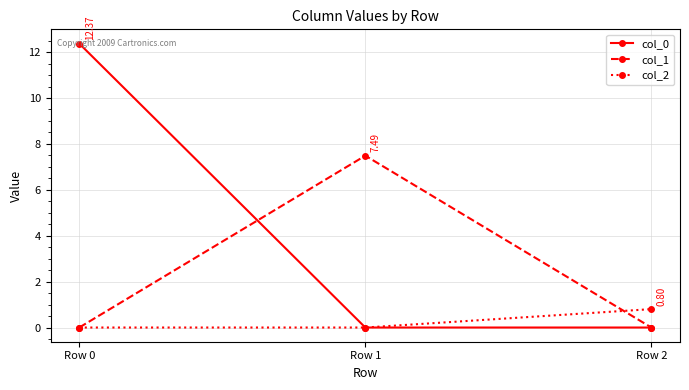

Reading right to left, extract all data points from this chart.

col_0: 0.0	0.0	12.4
col_1: 0.0	7.5	0.0
col_2: 0.8	0.0	0.0